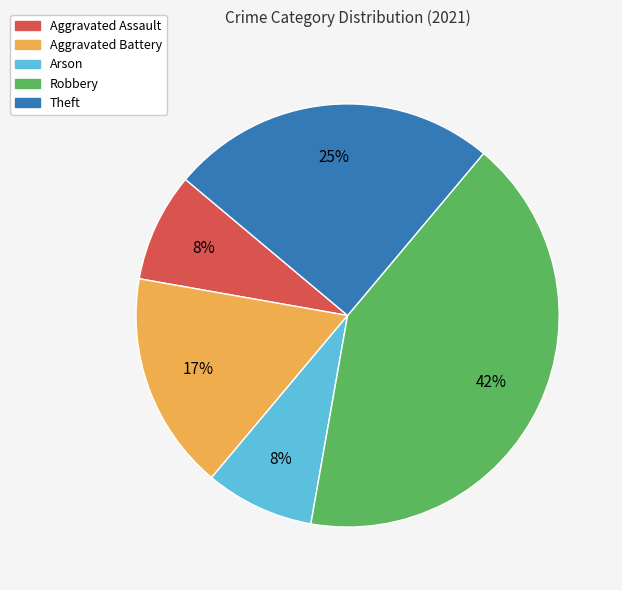

Do Aggravated Battery and Theft together represent more than half of the pie?

No